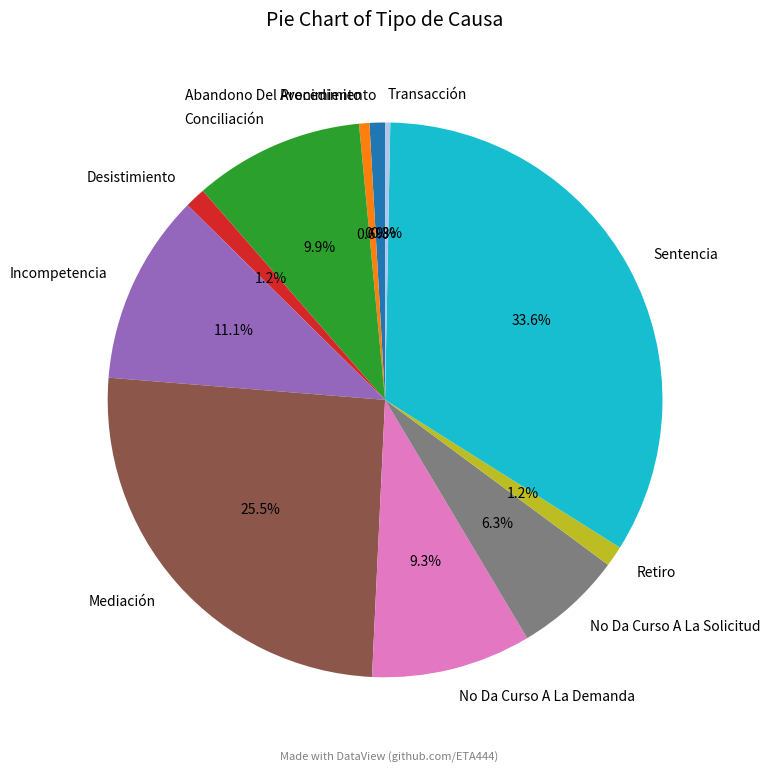

Approximately how many times larger is the value at No Da Curso A La Solicitud compared to Incompetencia?

0.6